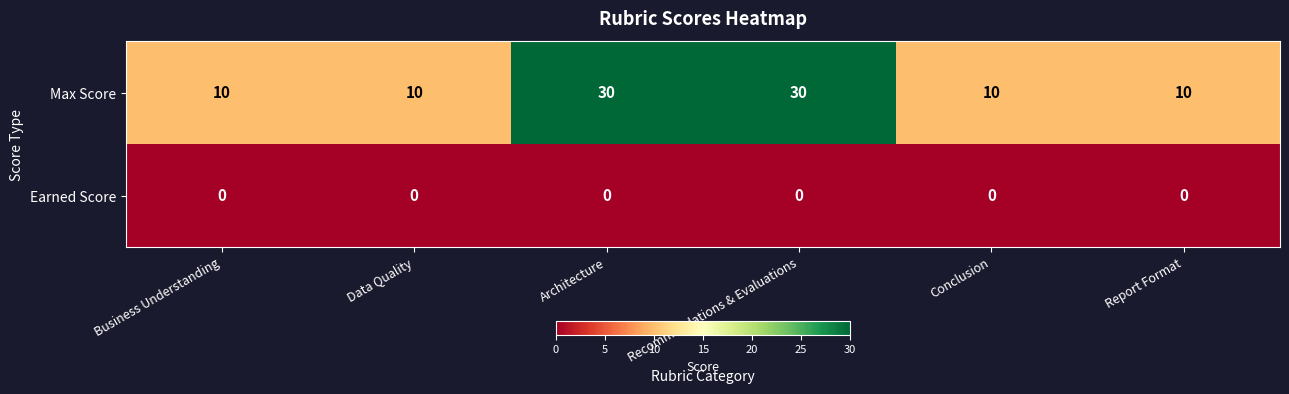

Count the Max Score values in the range 10 to 30.

6